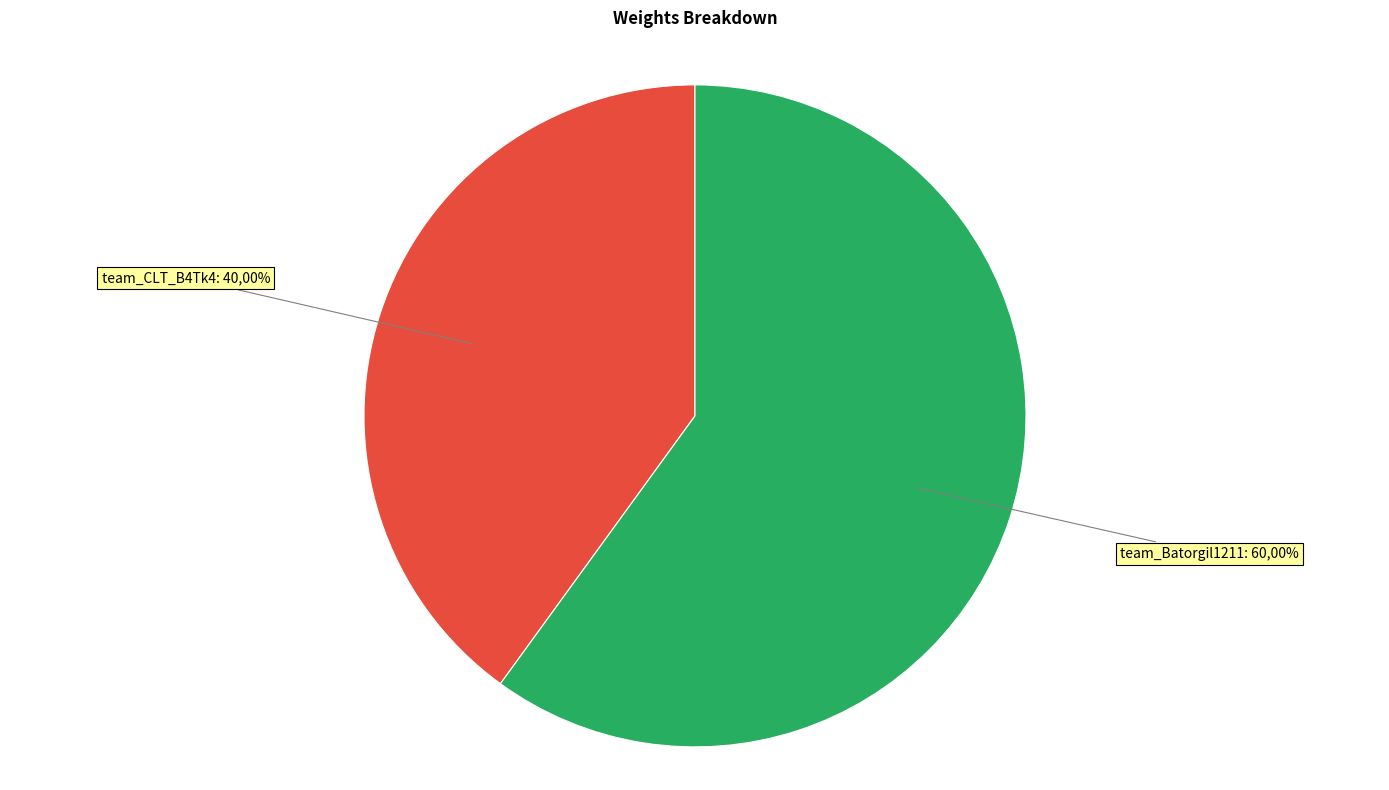

The team_Batorgil1211 slice represents 60% of the pie. True or false?

True